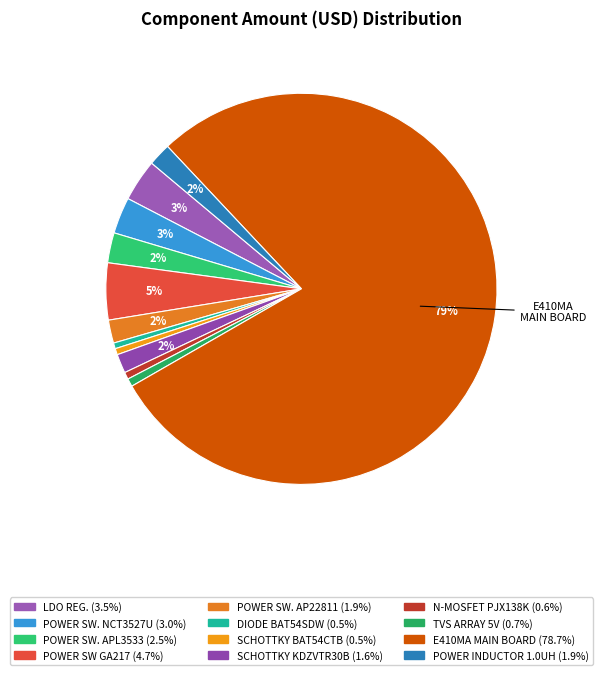

What is the smallest slice in the pie chart?

DIODE BAT54SDW SOT-363